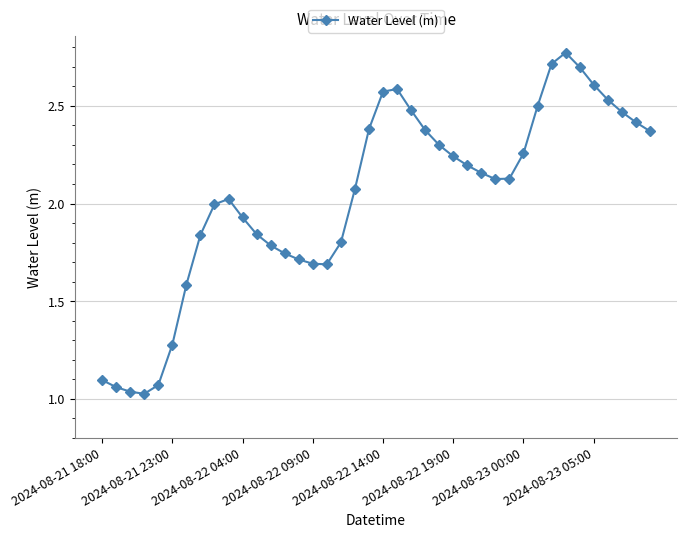

True or false: there are more than 0 points higher than both neighbors.

True